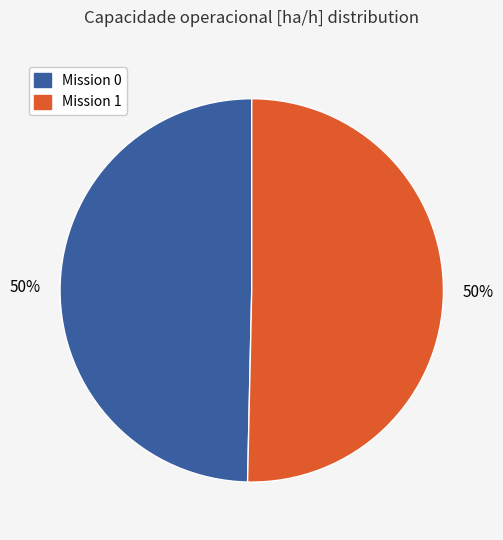

To the nearest percent, what is the average slice percentage?

50%